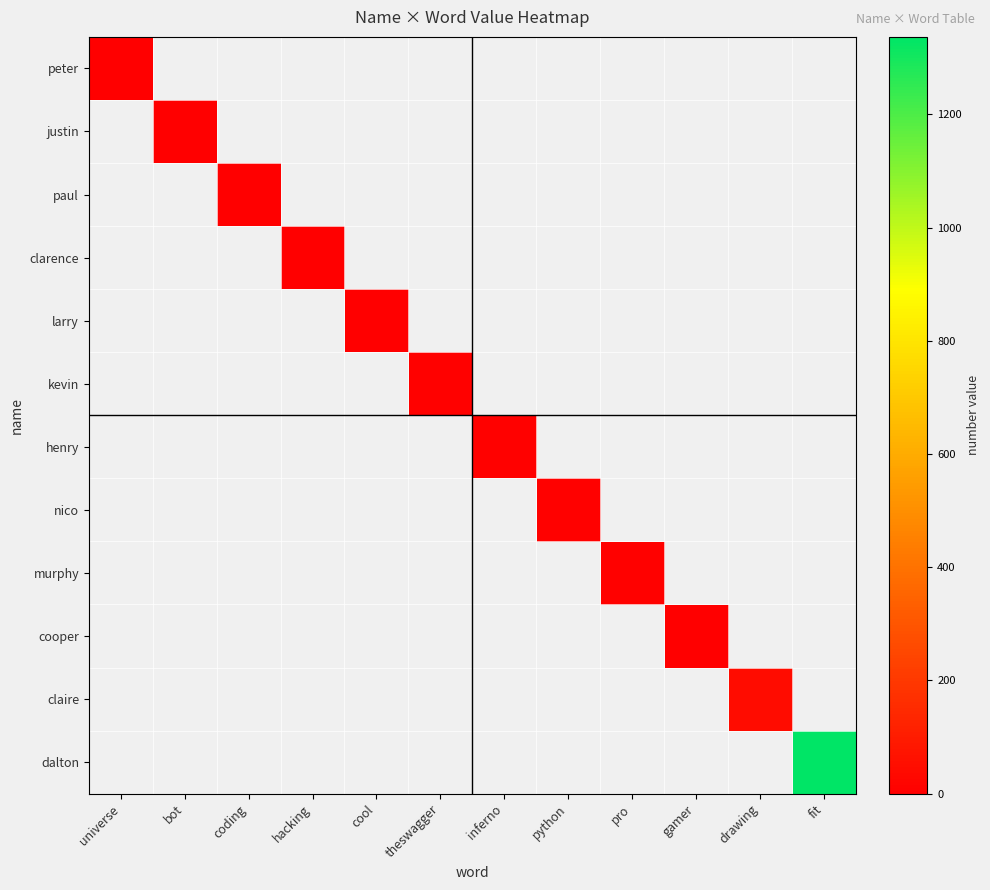

Is the value of henry at theswagger greater than the value of dalton at gamer?

No